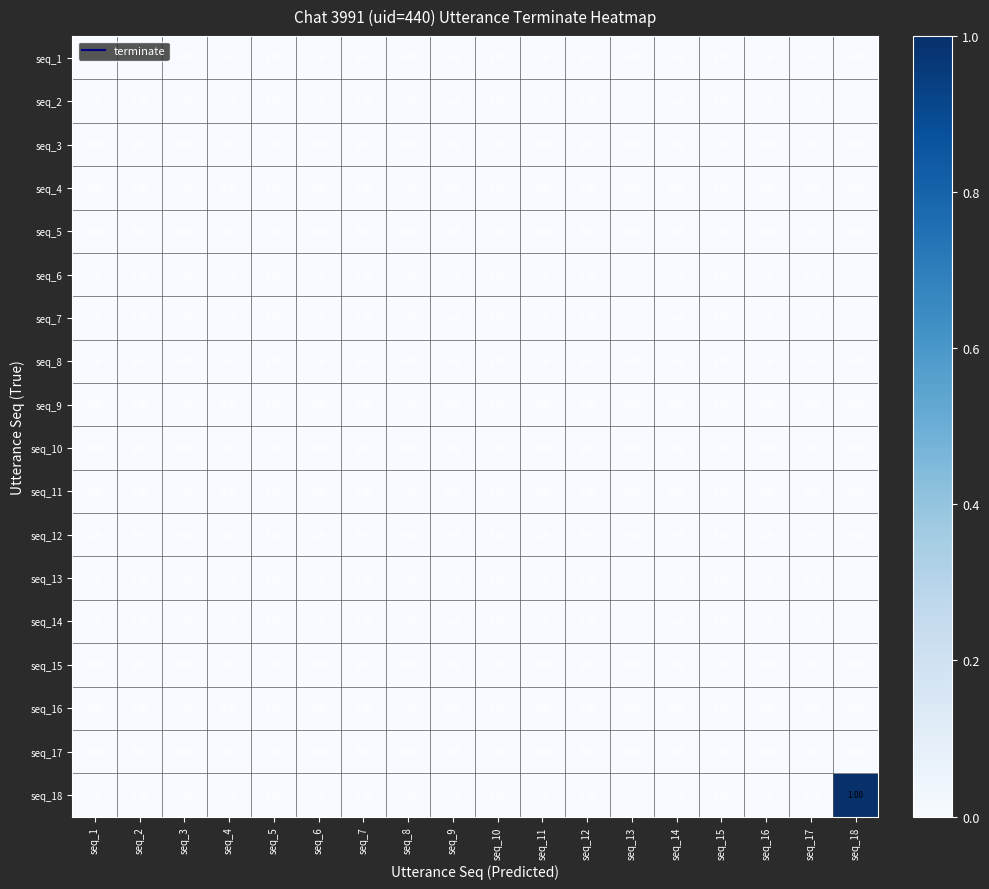

Which series has the largest range (max minus min)?

seq_18